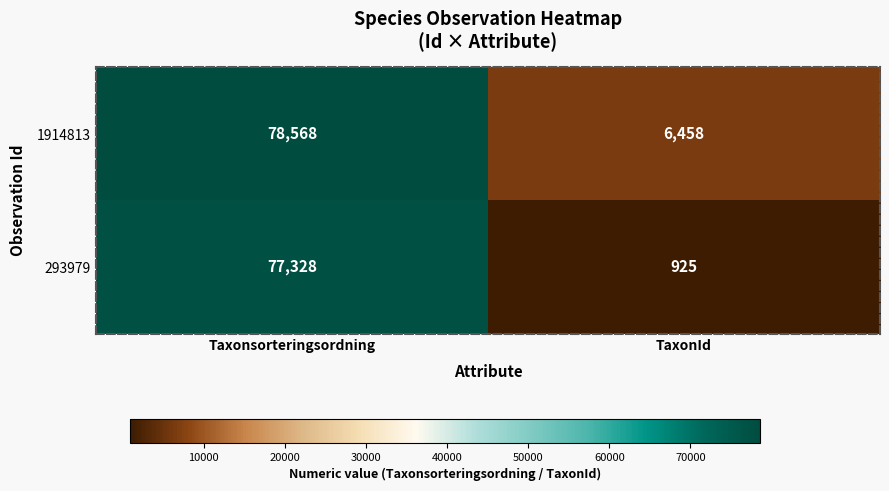

Reading left to right, list all the values displayed in this chart.

1914813: 78568	6458
293979: 77328	925